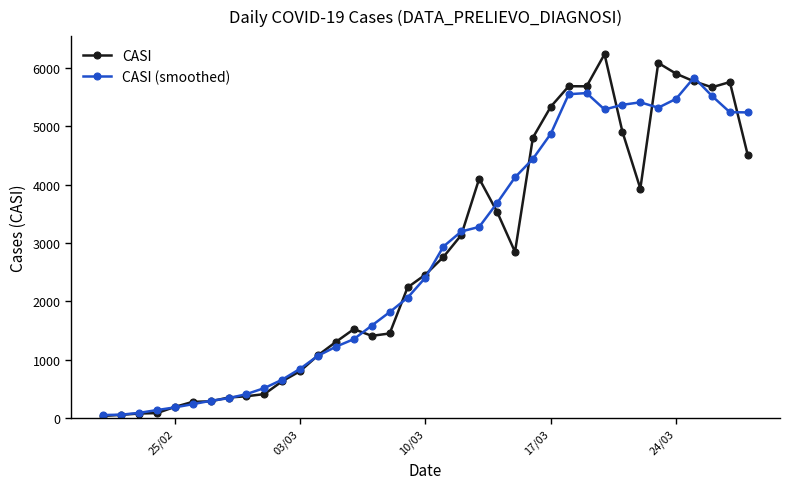

Which series has the largest range (max minus min)?

CASI